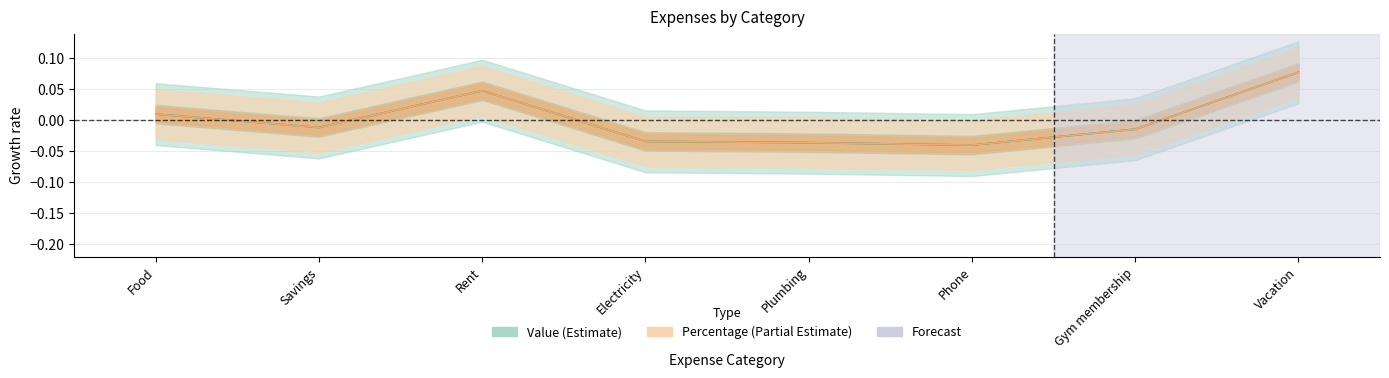

At how many categories does at least one series exceed 0?

3